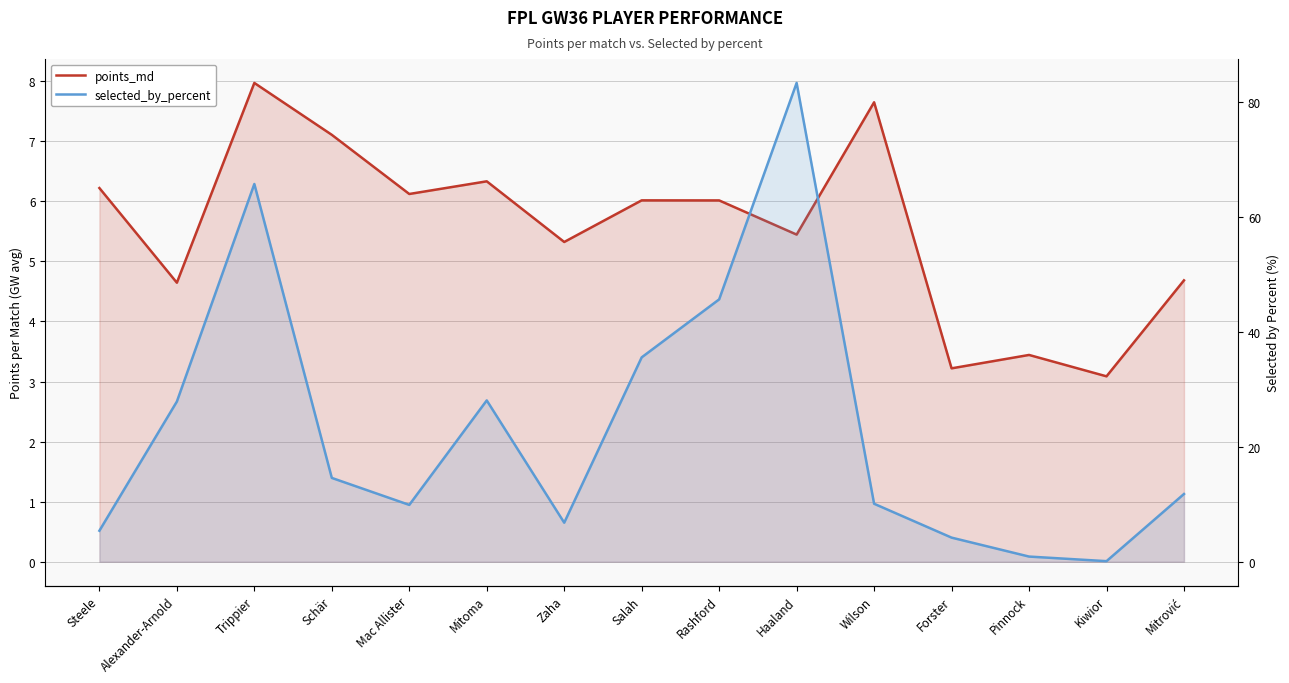

Reading right to left, what are all the values shown in this chart?

points_md: 4.7	3.1	3.4	3.2	7.7	5.4	6.0	6.0	5.3	6.3	6.1	7.1	8.0	4.6	6.2
selected_by_percent: 11.8	0.1	0.9	4.2	10.1	83.4	45.7	35.6	6.8	28.1	9.9	14.6	65.8	27.9	5.4